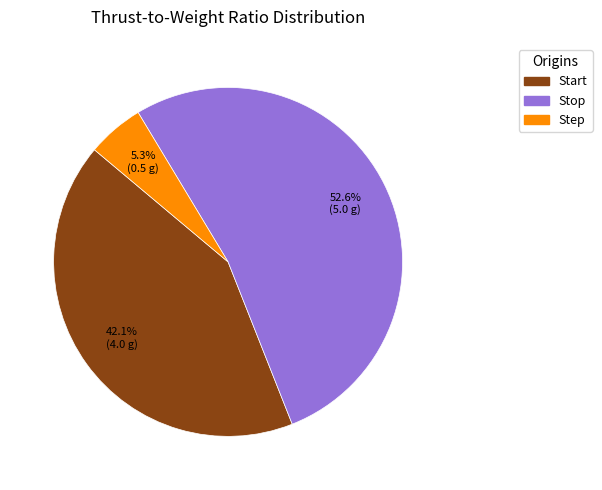

Is it true that Step is 5% of the pie?

True